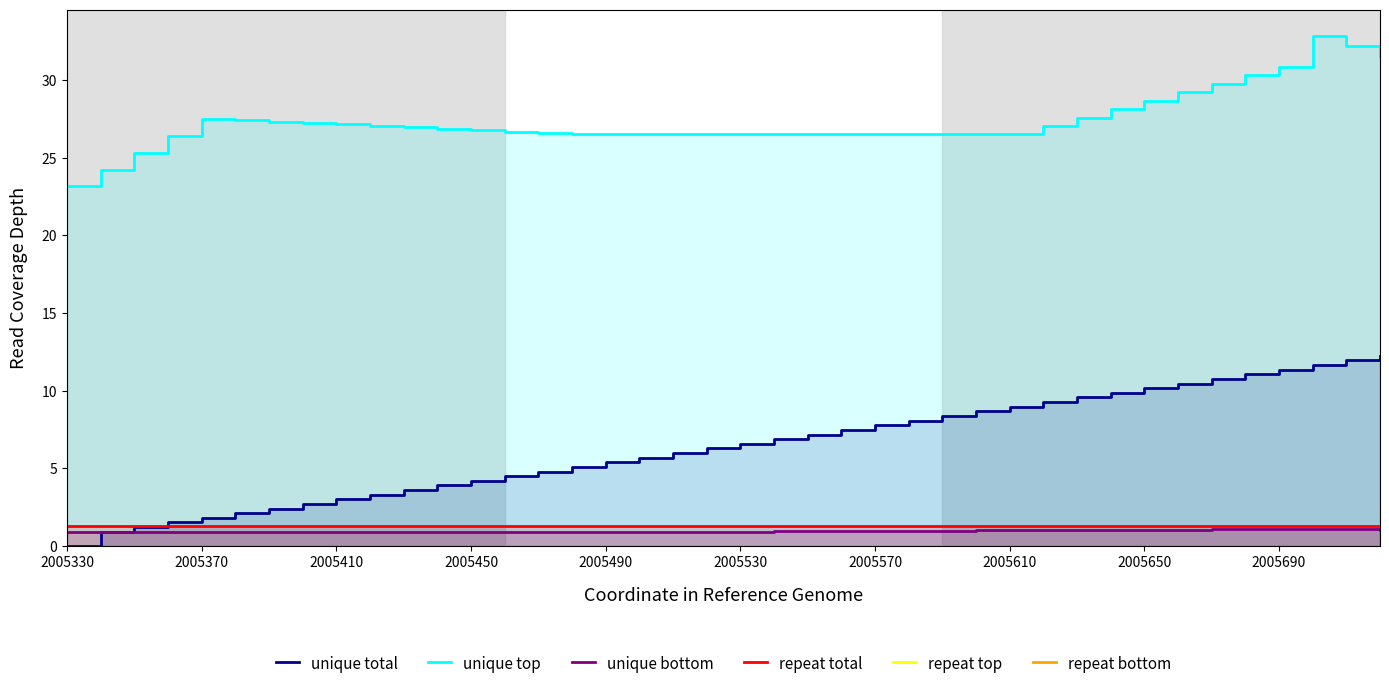

True or false: repeat bottom has more than 1 interior local peaks.

False